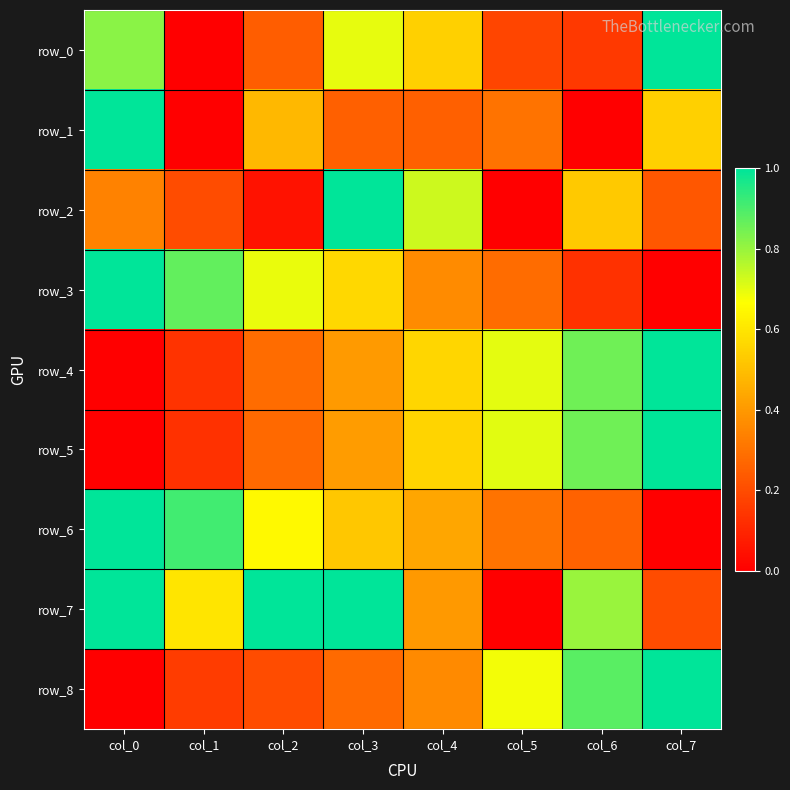

Reading right to left, extract all data points from this chart.

row_0: col_7=1.0	col_6=0.2	col_5=0.2	col_4=0.5	col_3=0.7	col_2=0.2	col_1=0.0	col_0=0.8
row_1: col_7=0.5	col_6=0.0	col_5=0.3	col_4=0.3	col_3=0.3	col_2=0.5	col_1=0.0	col_0=1.0
row_2: col_7=0.2	col_6=0.5	col_5=0.0	col_4=0.7	col_3=1.0	col_2=0.0	col_1=0.2	col_0=0.3
row_3: col_7=0.0	col_6=0.1	col_5=0.3	col_4=0.4	col_3=0.6	col_2=0.7	col_1=0.9	col_0=1.0
row_4: col_7=1.0	col_6=0.9	col_5=0.7	col_4=0.6	col_3=0.4	col_2=0.3	col_1=0.1	col_0=0.0
row_5: col_7=1.0	col_6=0.9	col_5=0.7	col_4=0.6	col_3=0.4	col_2=0.3	col_1=0.1	col_0=0.0
row_6: col_7=0.0	col_6=0.3	col_5=0.3	col_4=0.4	col_3=0.5	col_2=0.7	col_1=0.9	col_0=1.0
row_7: col_7=0.2	col_6=0.8	col_5=0.0	col_4=0.4	col_3=1.0	col_2=1.0	col_1=0.6	col_0=1.0
row_8: col_7=1.0	col_6=0.9	col_5=0.7	col_4=0.4	col_3=0.3	col_2=0.2	col_1=0.2	col_0=0.0